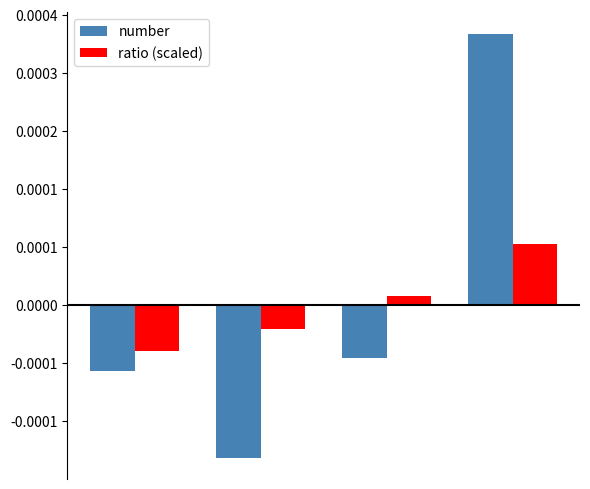

Are the bars horizontal?

No